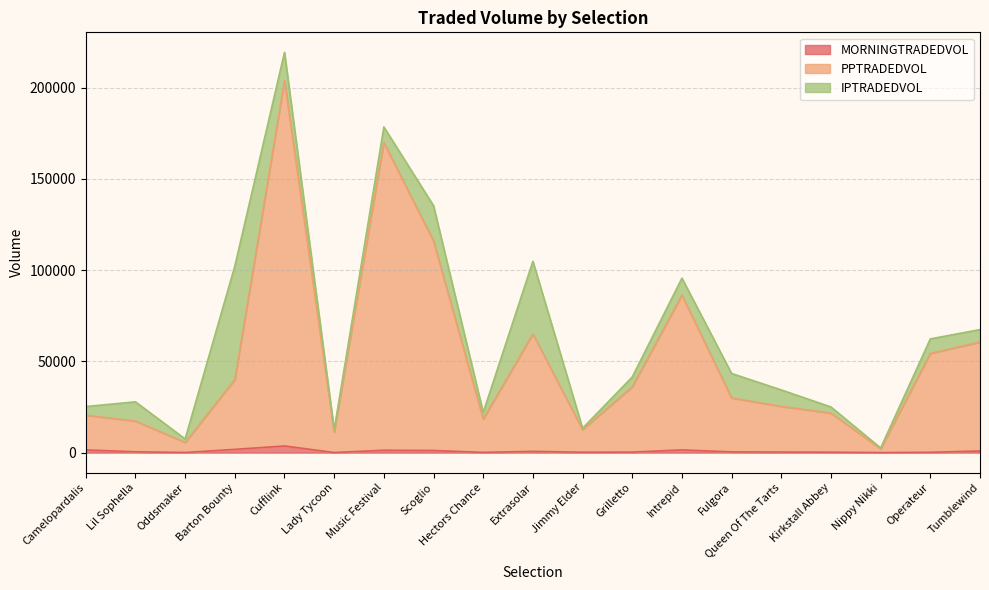

True or false: PPTRADEDVOL and MORNINGTRADEDVOL cross at least once.

False